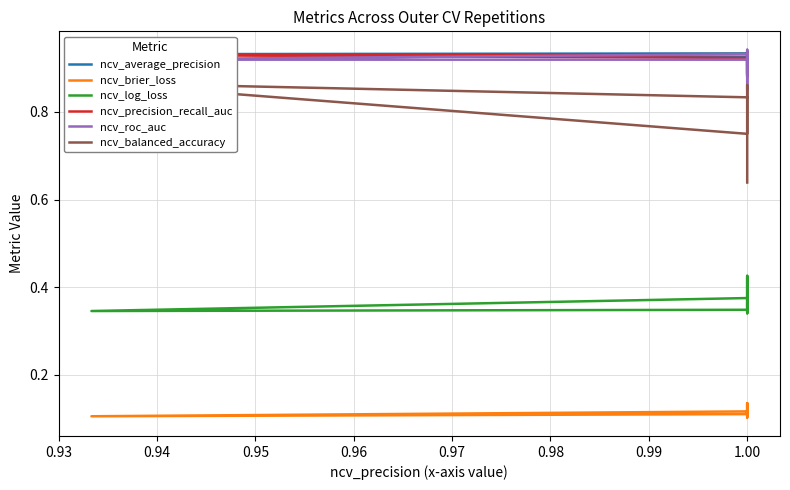

The value of ncv_balanced_accuracy at 1.00 is 1.5. True or false?

False